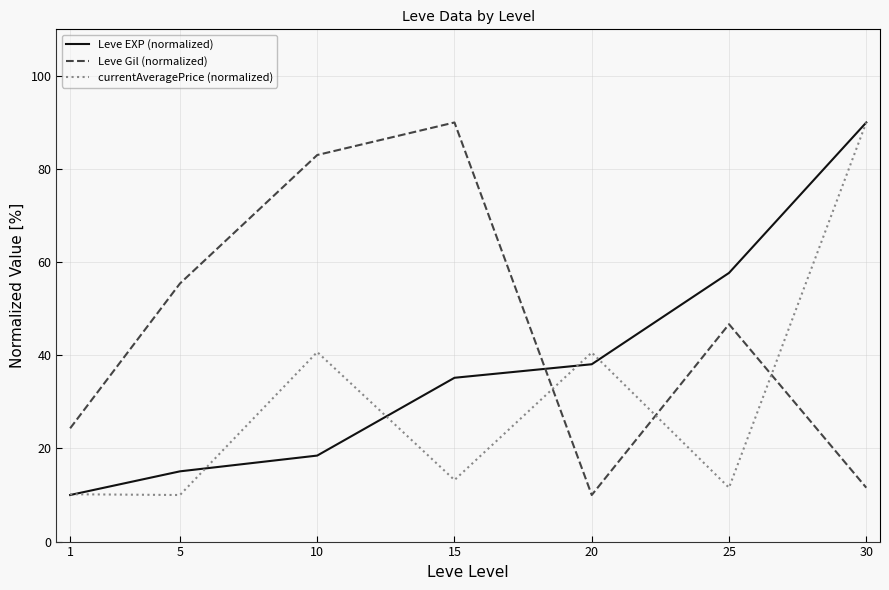

At which category is the sum across all series the highest?

30